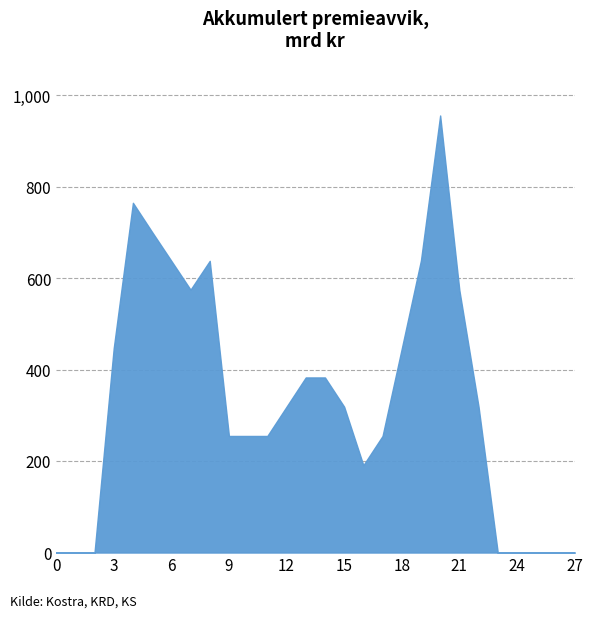

Which has a higher value, 24 or 15?

15